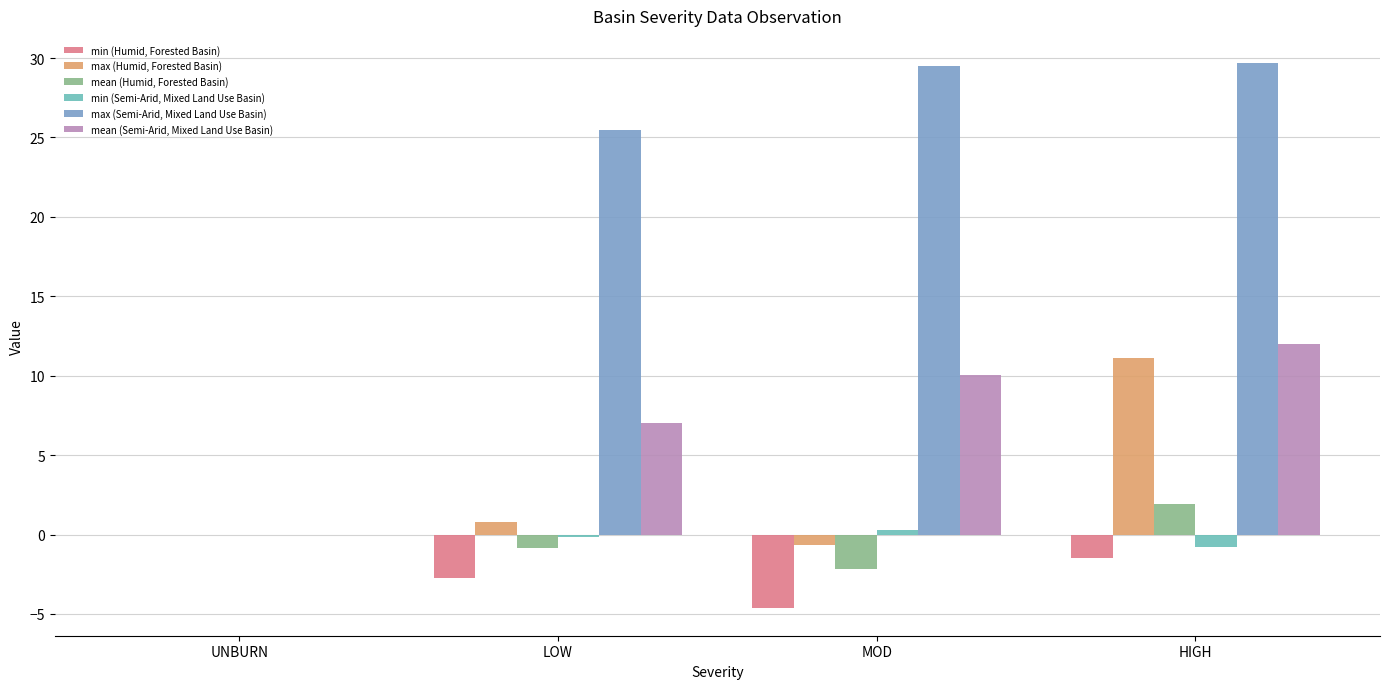

Which series changed the most between UNBURN and MOD?

max (Semi-Arid, Mixed Land Use Basin)